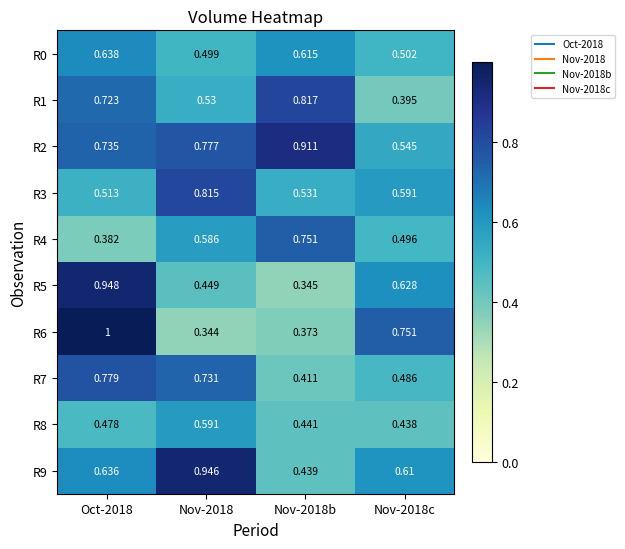

Is the value of R2 at Nov-2018c greater than the value of R0 at Oct-2018?

No